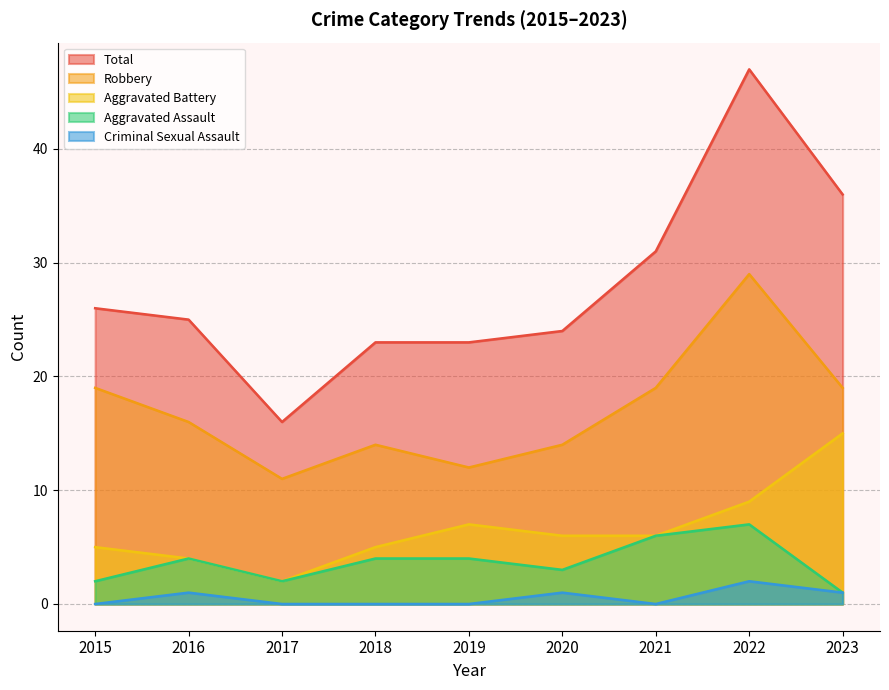

In Aggravated Assault, how many points are lower than both neighbors (excluding endpoints)?

2